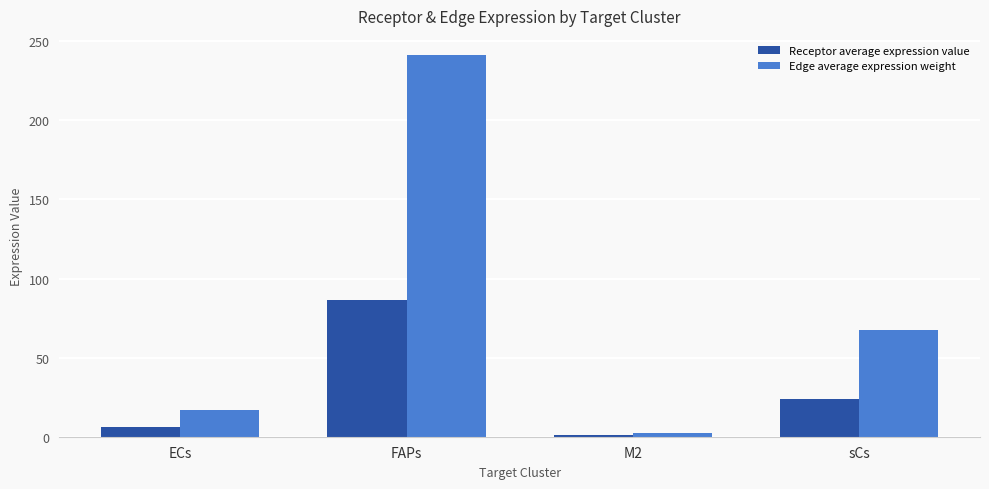

Reading left to right, what are all the values shown in this chart?

Receptor average expression value: ECs=6.0	FAPs=86.6	M2=0.8	sCs=24.1
Edge average expression weight: ECs=16.6	FAPs=241.4	M2=2.3	sCs=67.2